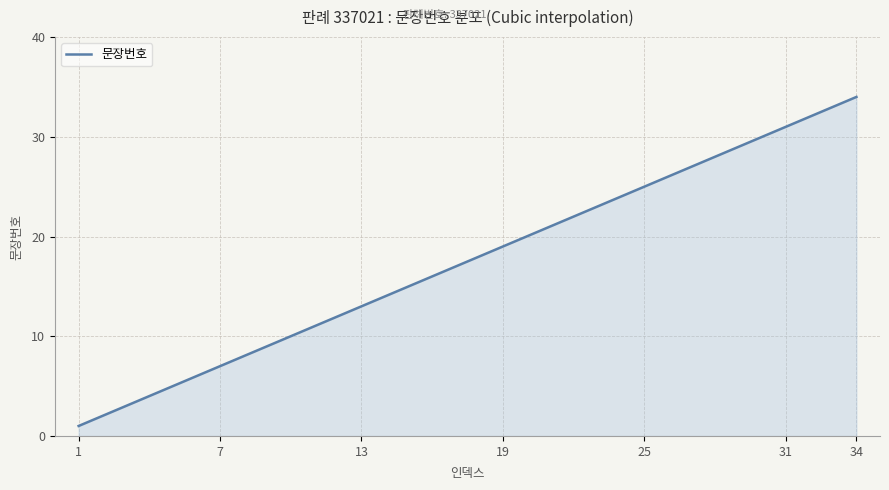

What is the minimum value shown in the chart?

1.0